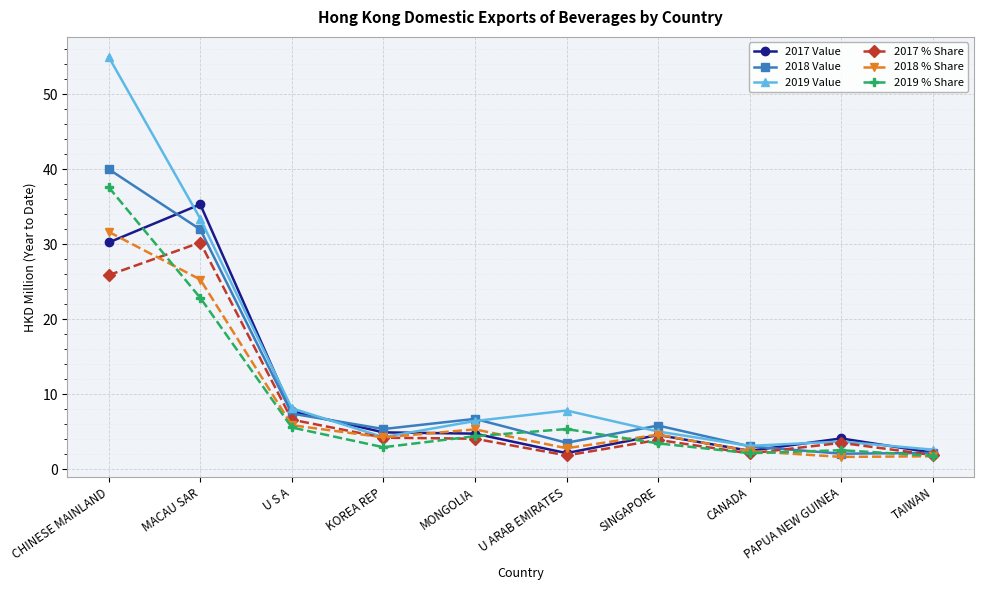

At which category is the sum across all series the highest?

CHINESE MAINLAND